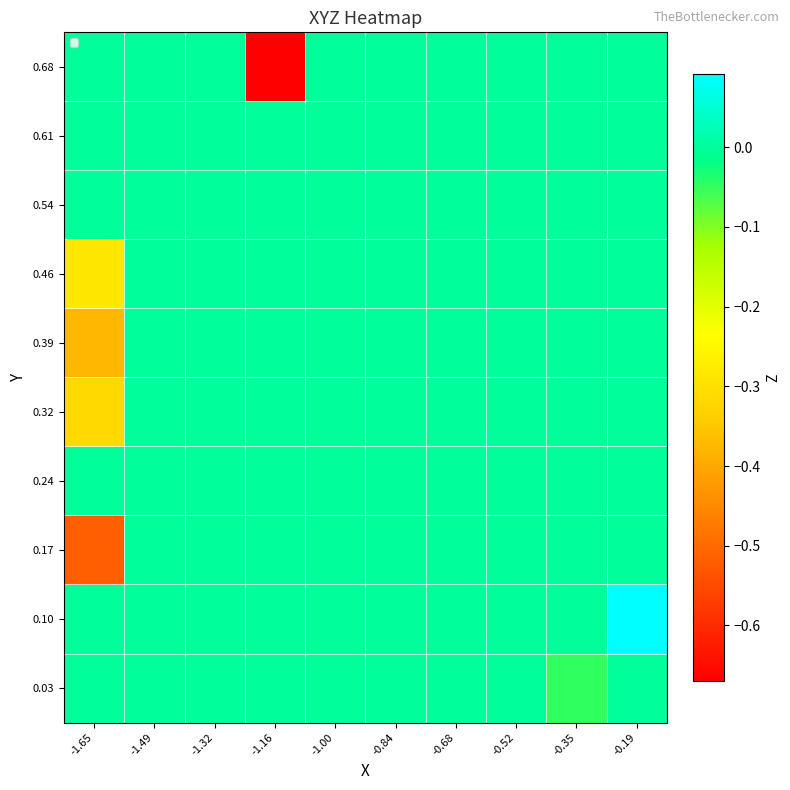

Reading left to right, transcribe all the data shown in this chart.

0.03: -1.65=0.0	-1.49=0.0	-1.32=0.0	-1.16=0.0	-1.00=0.0	-0.84=0.0	-0.68=0.0	-0.52=0.0	-0.35=-0.0	-0.19=-0.0
0.10: -1.65=0.0	-1.49=0.0	-1.32=0.0	-1.16=0.0	-1.00=0.0	-0.84=0.0	-0.68=0.0	-0.52=0.0	-0.35=0.0	-0.19=0.1
0.17: -1.65=-0.5	-1.49=0.0	-1.32=0.0	-1.16=0.0	-1.00=0.0	-0.84=0.0	-0.68=0.0	-0.52=0.0	-0.35=0.0	-0.19=0.0
0.24: -1.65=0.0	-1.49=0.0	-1.32=0.0	-1.16=0.0	-1.00=0.0	-0.84=0.0	-0.68=0.0	-0.52=0.0	-0.35=0.0	-0.19=0.0
0.32: -1.65=-0.3	-1.49=0.0	-1.32=0.0	-1.16=0.0	-1.00=0.0	-0.84=0.0	-0.68=0.0	-0.52=0.0	-0.35=0.0	-0.19=0.0
0.39: -1.65=-0.4	-1.49=0.0	-1.32=0.0	-1.16=0.0	-1.00=0.0	-0.84=0.0	-0.68=0.0	-0.52=0.0	-0.35=0.0	-0.19=0.0
0.46: -1.65=-0.3	-1.49=0.0	-1.32=0.0	-1.16=0.0	-1.00=0.0	-0.84=0.0	-0.68=0.0	-0.52=0.0	-0.35=0.0	-0.19=0.0
0.54: -1.65=0.0	-1.49=0.0	-1.32=0.0	-1.16=0.0	-1.00=0.0	-0.84=0.0	-0.68=0.0	-0.52=0.0	-0.35=0.0	-0.19=0.0
0.61: -1.65=0.0	-1.49=0.0	-1.32=0.0	-1.16=0.0	-1.00=0.0	-0.84=0.0	-0.68=0.0	-0.52=0.0	-0.35=0.0	-0.19=0.0
0.68: -1.65=0.0	-1.49=0.0	-1.32=0.0	-1.16=-0.7	-1.00=0.0	-0.84=0.0	-0.68=0.0	-0.52=0.0	-0.35=0.0	-0.19=0.0